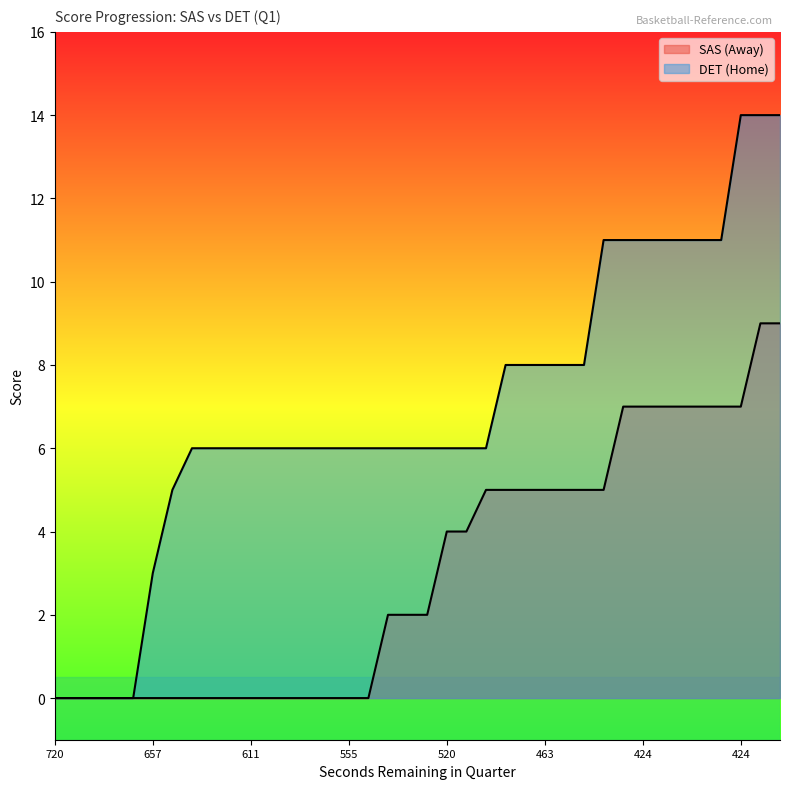

How many values in the AwayScore series are below 2?

17